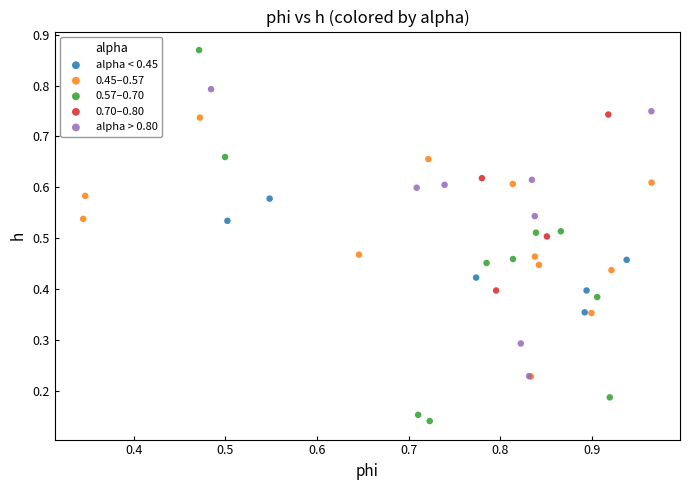

Which series contains the lowest Y value?

0.57–0.70